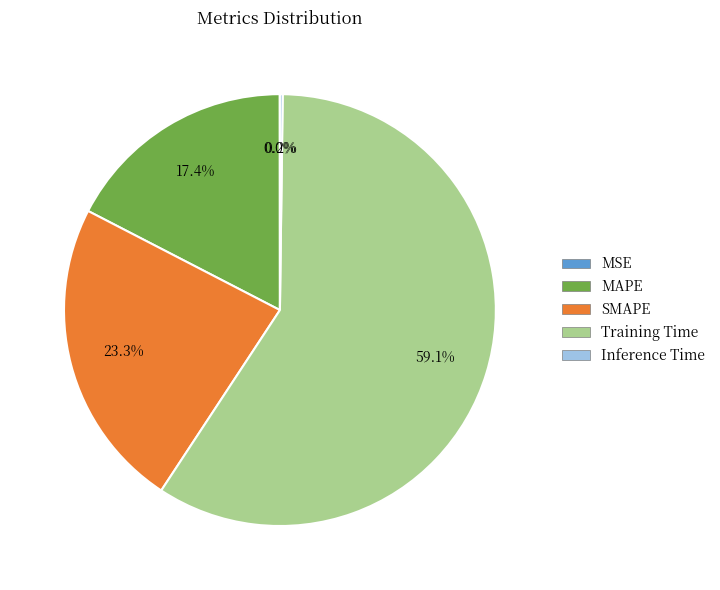

To the nearest percent, what is the difference between the Training Time and SMAPE slice percentages?

36%